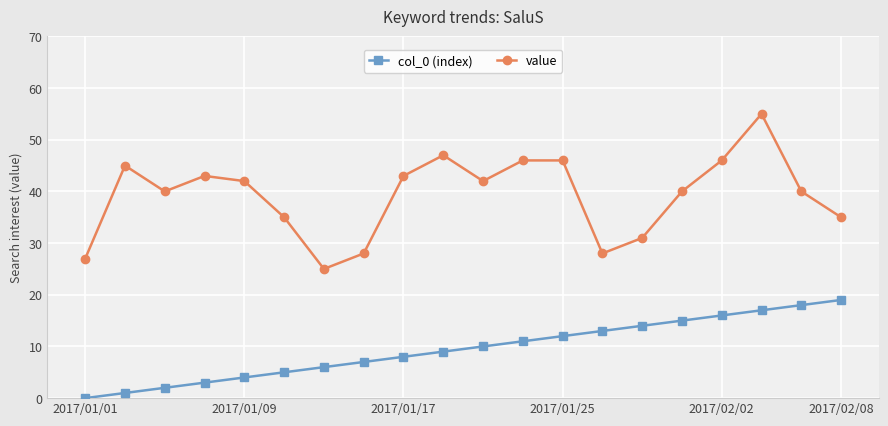

Which series has the widest spread of values?

value